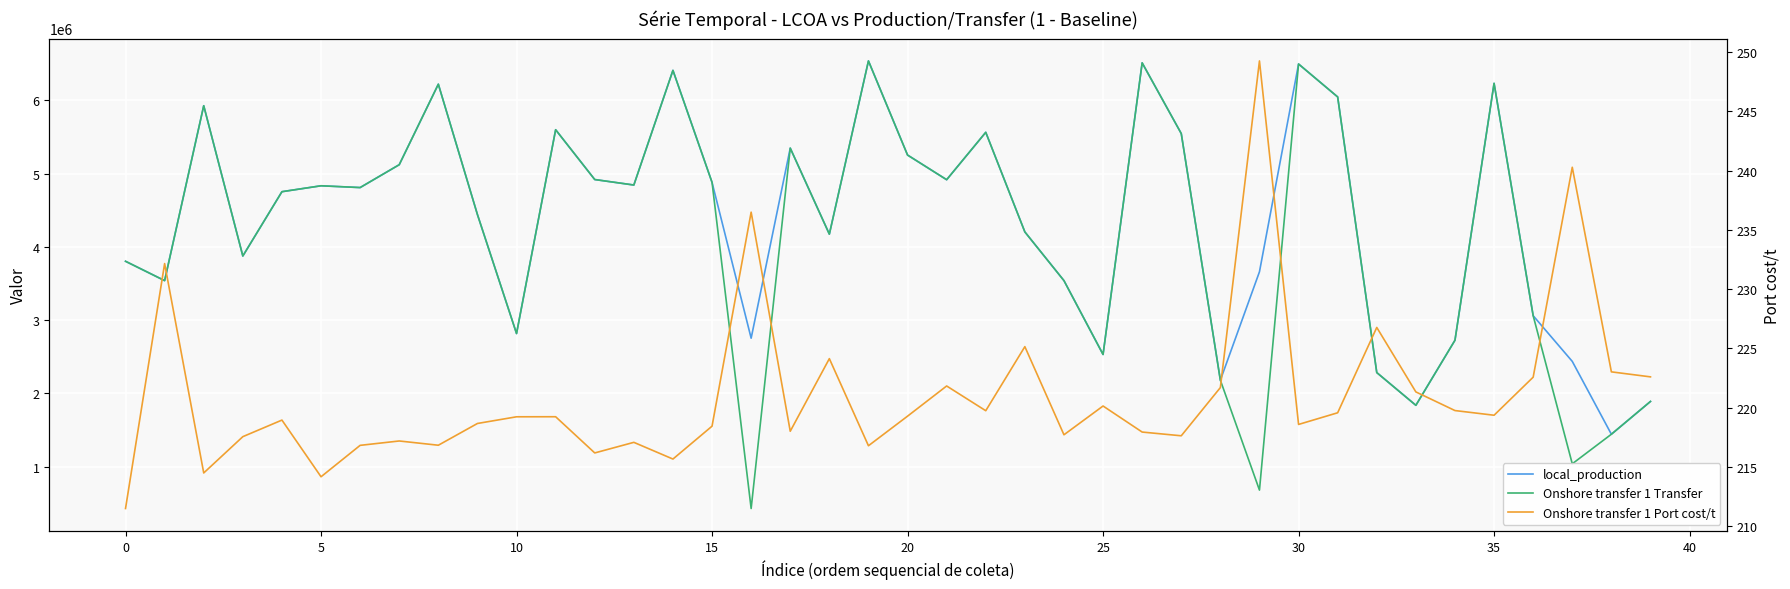

What is the spread (max minus min) of values at 28?

2179581.4